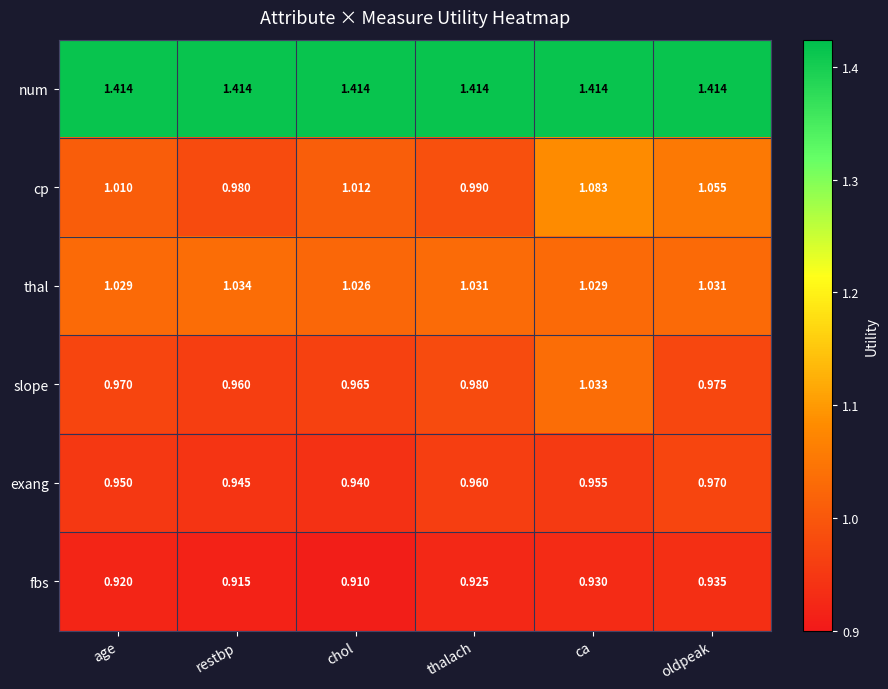

Which category has the lowest value in the exang series?

chol